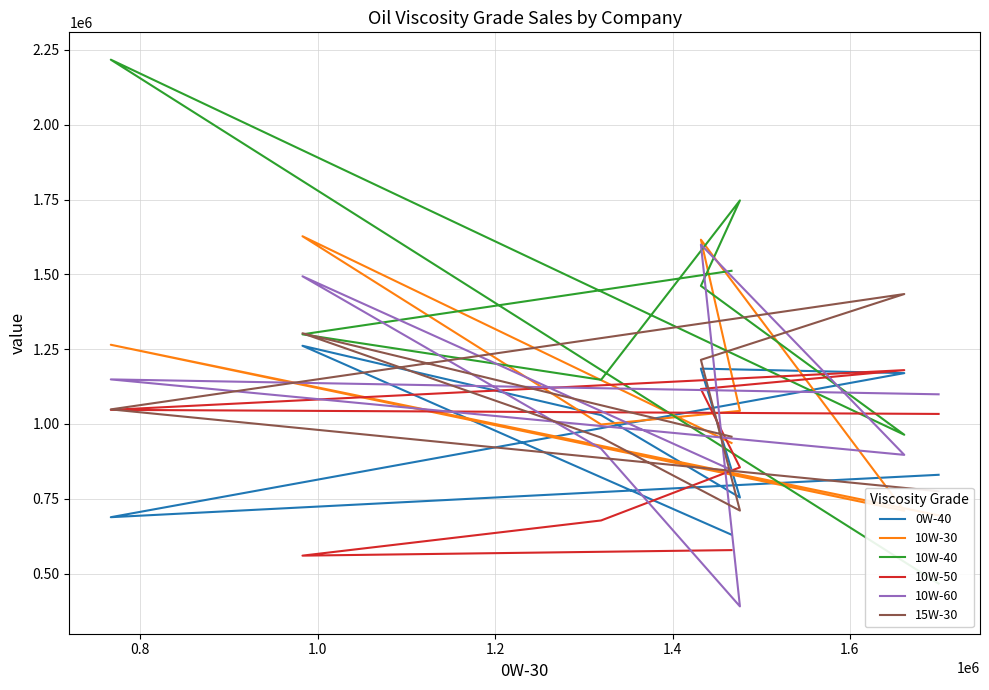

Which category has the highest value in the 10W-60 series?

1.4